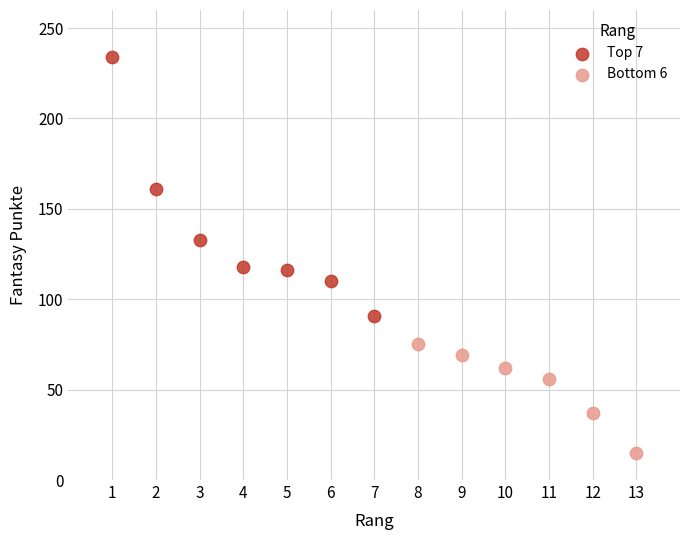

Which series contains the lowest Y value?

Bottom 6